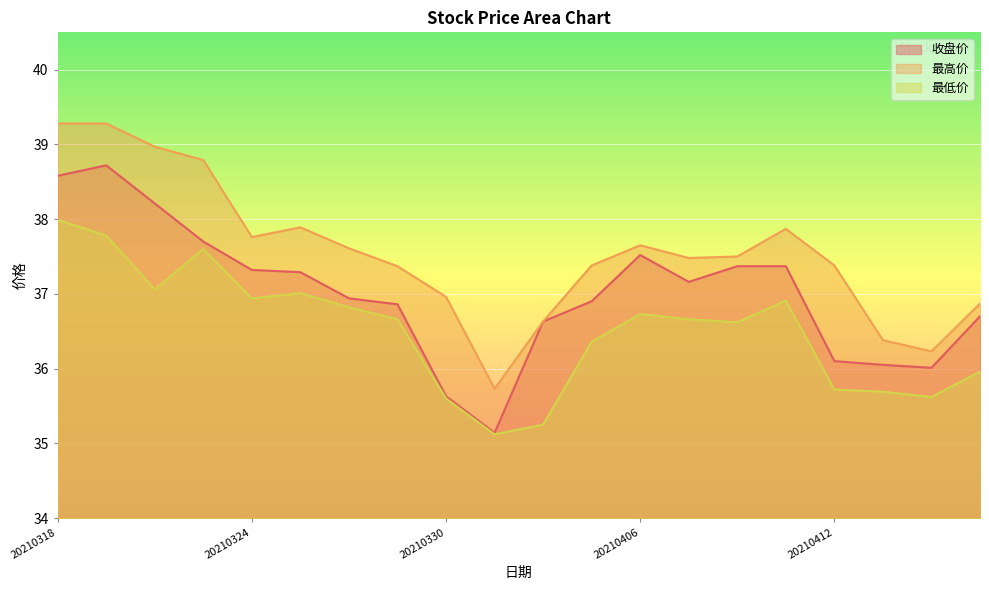

Rank the categories by 收盘价 value from highest to lowest.

20210319, 20210318, 20210322, 20210323, 20210406, 20210408, 20210409, 20210324, 20210325, 20210407, 20210326, 20210402, 20210329, 20210415, 20210401, 20210412, 20210413, 20210414, 20210330, 20210331